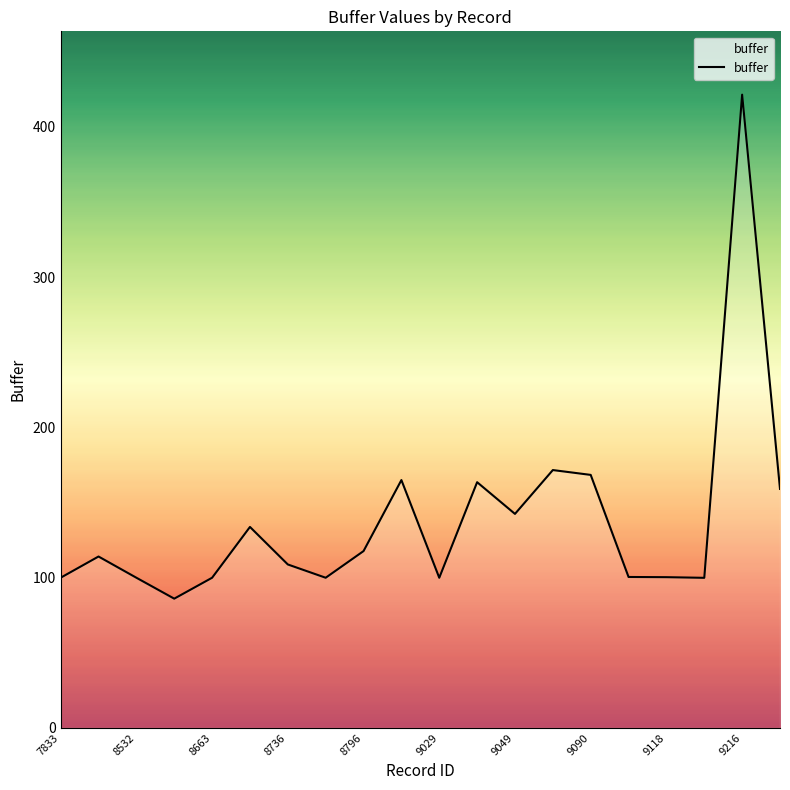

What is the minimum value shown in the chart?

86.0